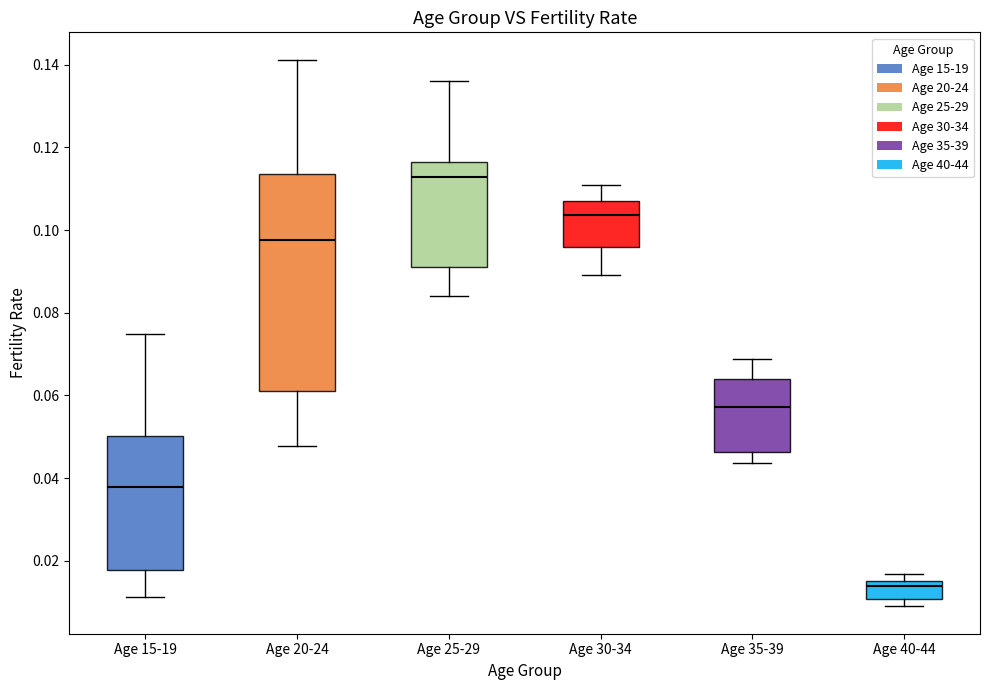

Where does the median line of the box for Age 30-34 sit on the y-axis? The values are not printed on the chart, so give them approximately, as read against the axis.

0.104